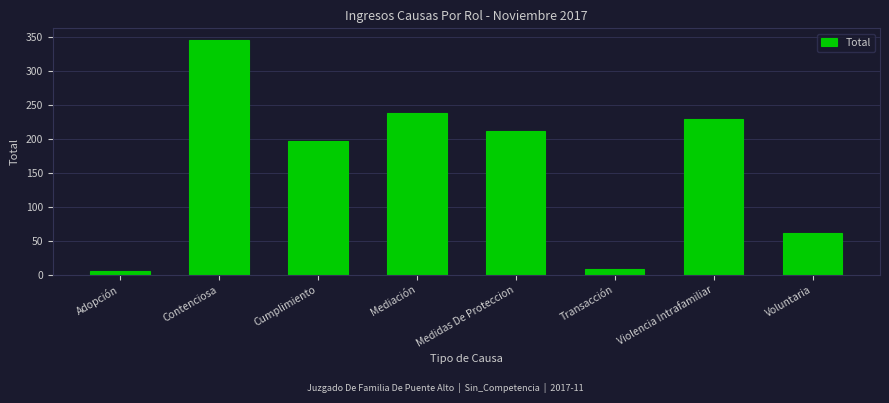

The value at Contenciosa is 579. True or false?

False